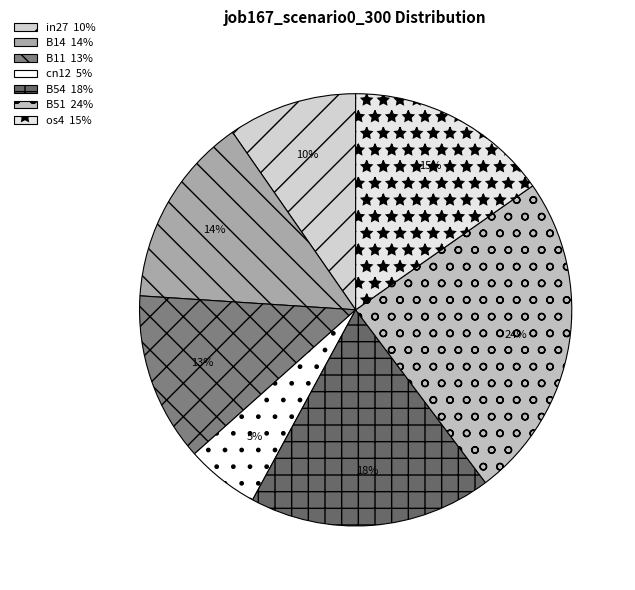

To the nearest percent, what percentage of the pie is in27?

10%